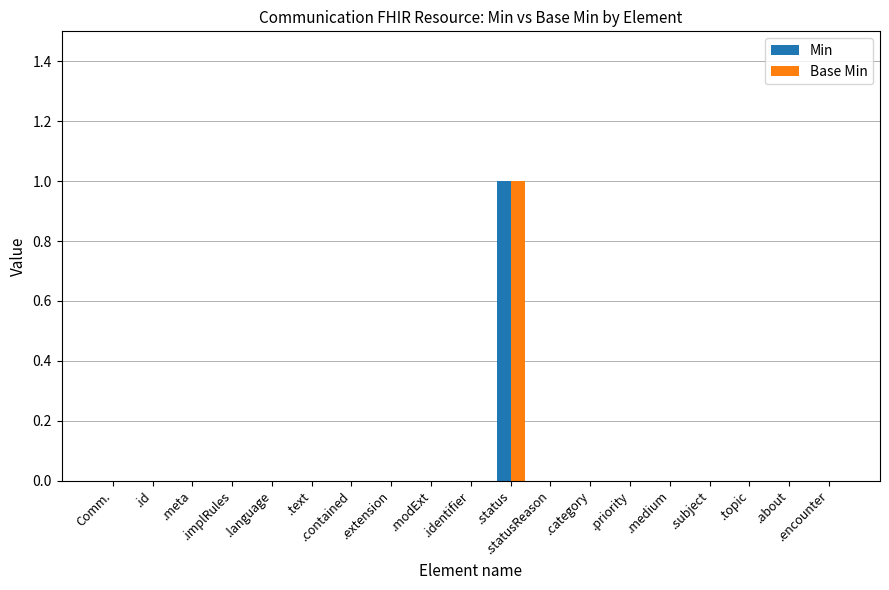

At which category is the sum across all series the highest?

.status